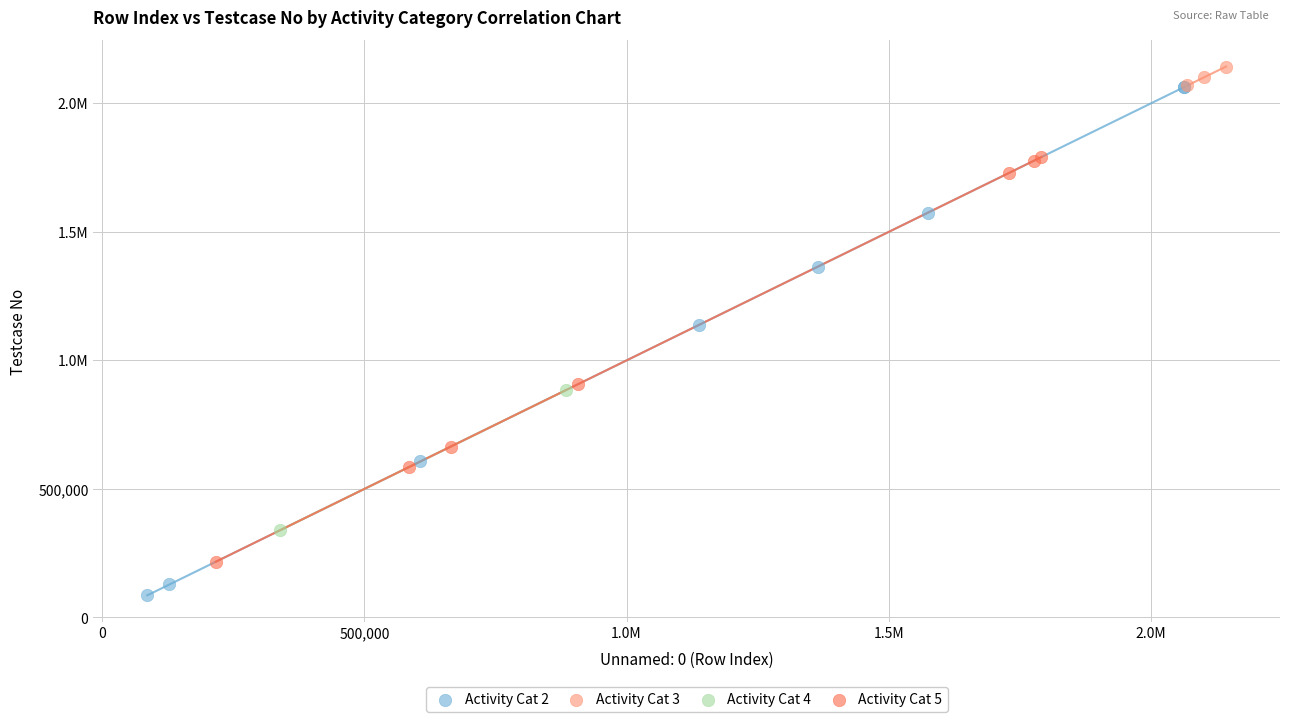

What are all the series names shown in the legend?

Activity Cat 2, Activity Cat 3, Activity Cat 4, Activity Cat 5